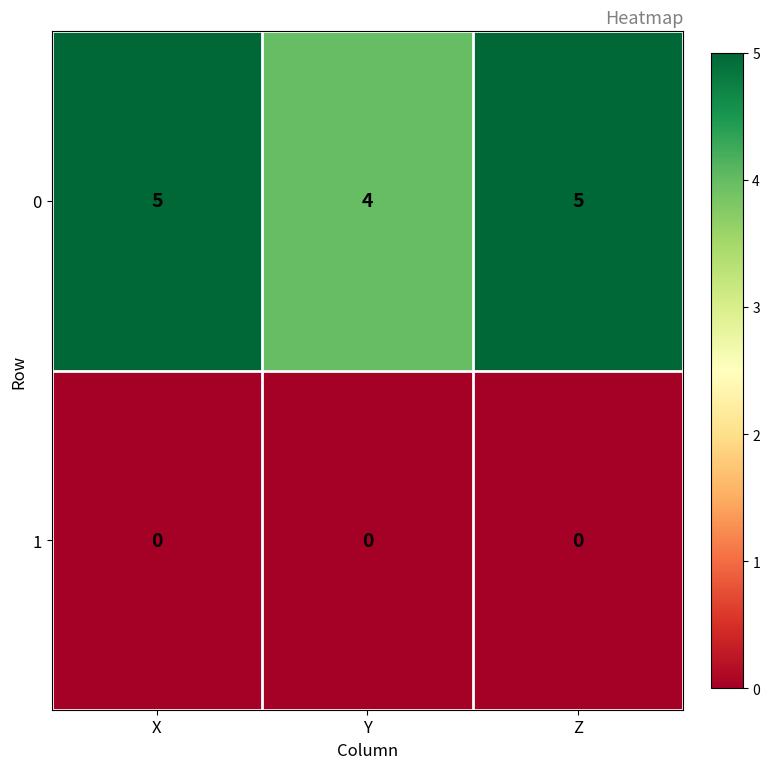

What is the greatest value displayed?

5